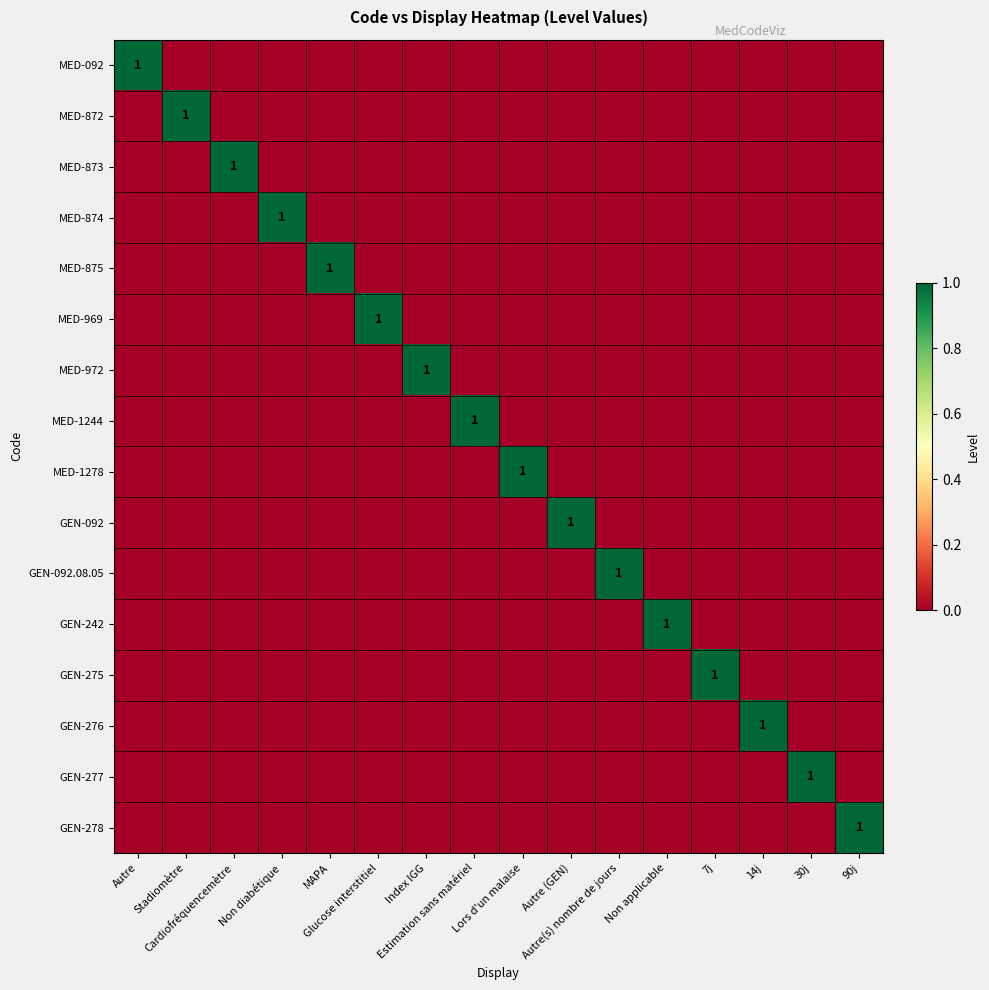

Rank the categories by GEN-092.08.05 value from highest to lowest.

Autre(s) nombre de jours, Autre, Stadiomètre, Cardiofréquencemètre, Non diabétique, MAPA, Glucose interstitiel, Index IGG, Estimation sans matériel, Lors d'un malaise, Autre (GEN), Non applicable, 7j, 14j, 30j, 90j